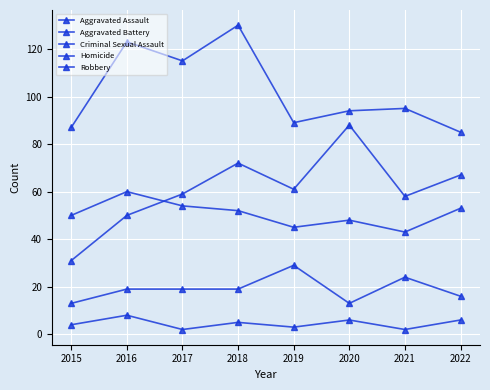

How many intersections are there between Aggravated Battery and Aggravated Assault?

1